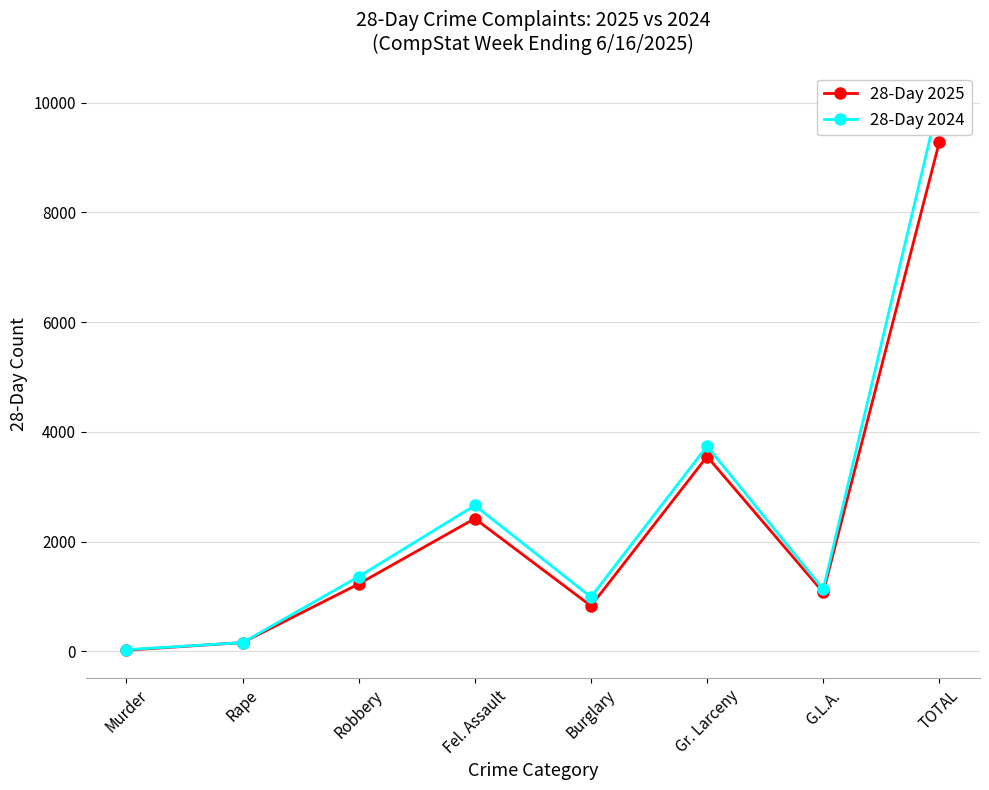

Where is the first local maximum for 28-Day 2024?

Fel. Assault